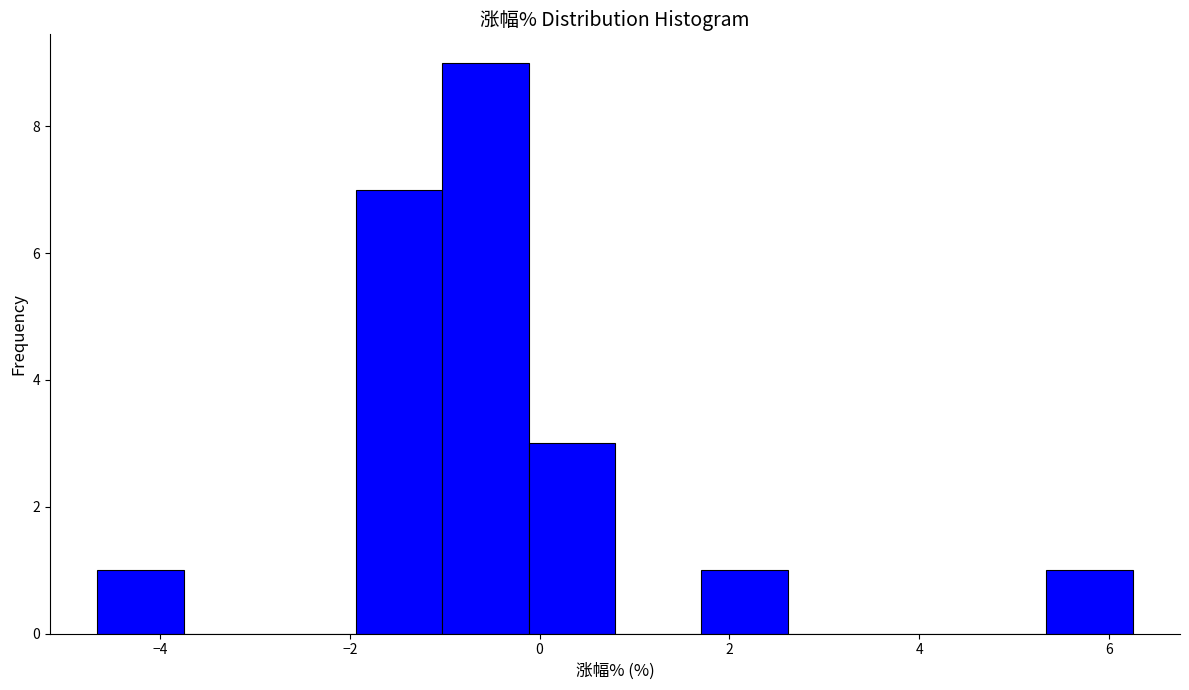

Reading left to right, transcribe this chart: for each bar, give the range it covers on the x-axis and its height. Neither the bar edges nor the heights are printed on the chart, so give them approximately, as read against the axes.

-4.6 to -3.8: 1
-3.8 to -2.8: 0
-2.8 to -2.0: 0
-2.0 to -1.0: 7
-1.0 to -0.2: 9
-0.2 to 0.8: 3
0.8 to 1.8: 0
1.8 to 2.6: 1
2.6 to 3.6: 0
3.6 to 4.4: 0
4.4 to 5.4: 0
5.4 to 6.2: 1